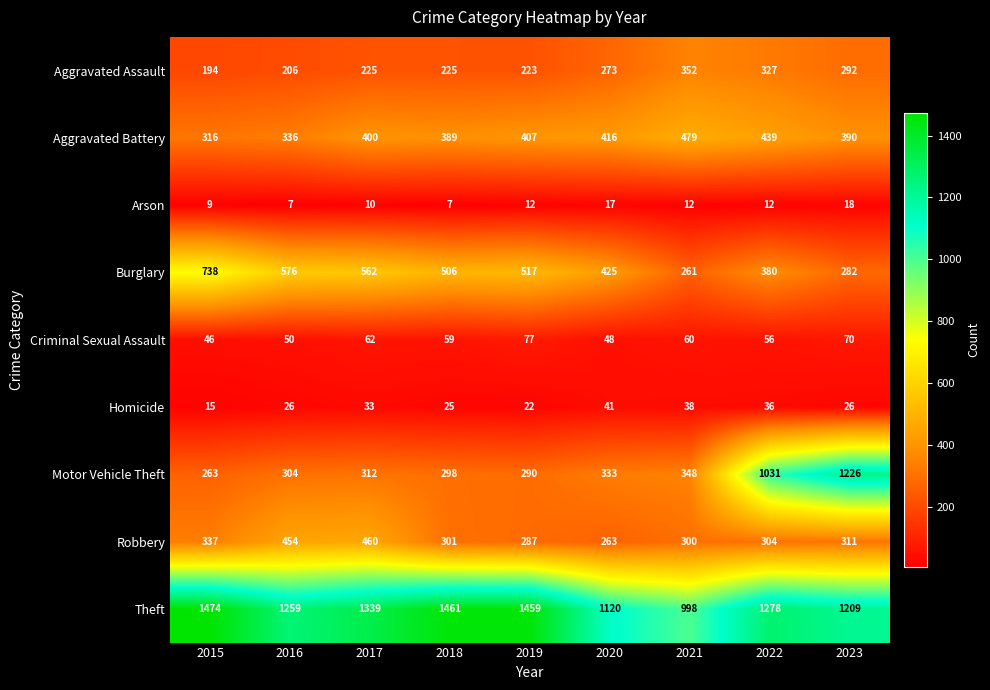

What is the difference between the highest and lowest values at 2021?

986